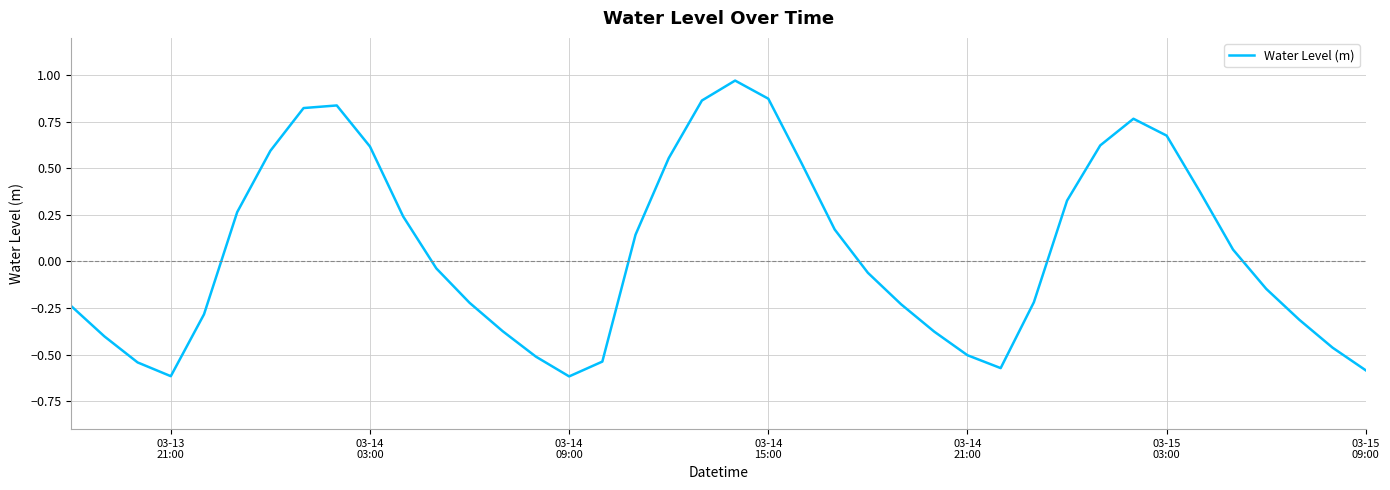

What is the difference between the maximum and second lowest values?

1.6